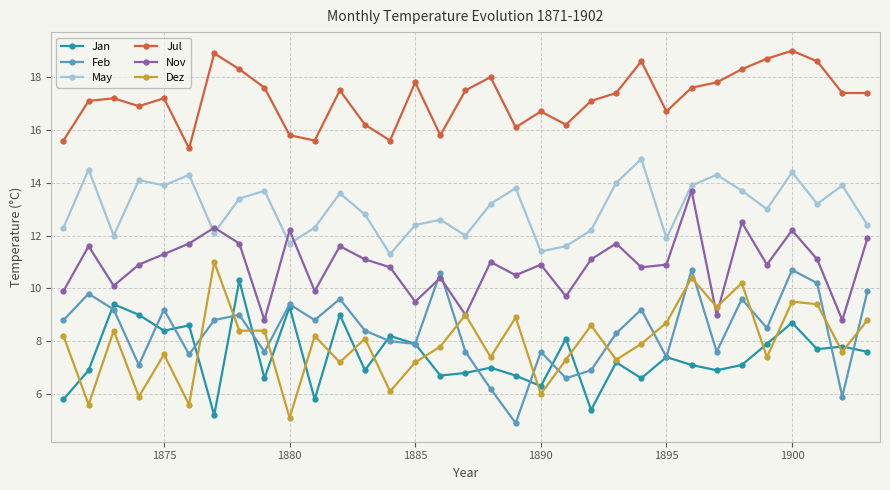

True or false: Jul and Dez cross at least once.

False